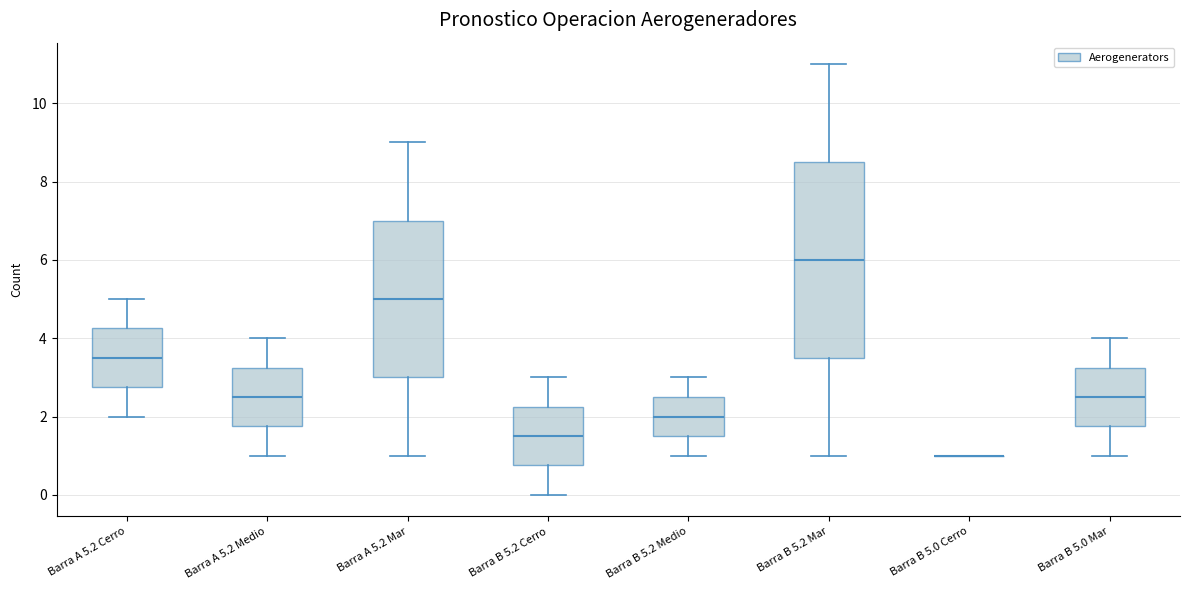

Where is the upper edge of the box for Barra B 5.0 Mar on the y-axis? The values are not printed on the chart, so give them approximately, as read against the axis.

3.2